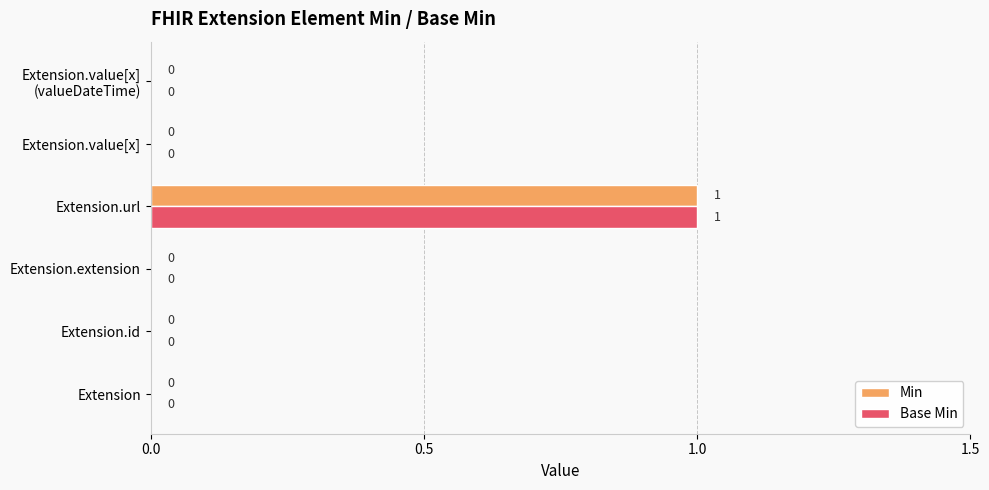

Which category has the highest value across all series?

Extension.url